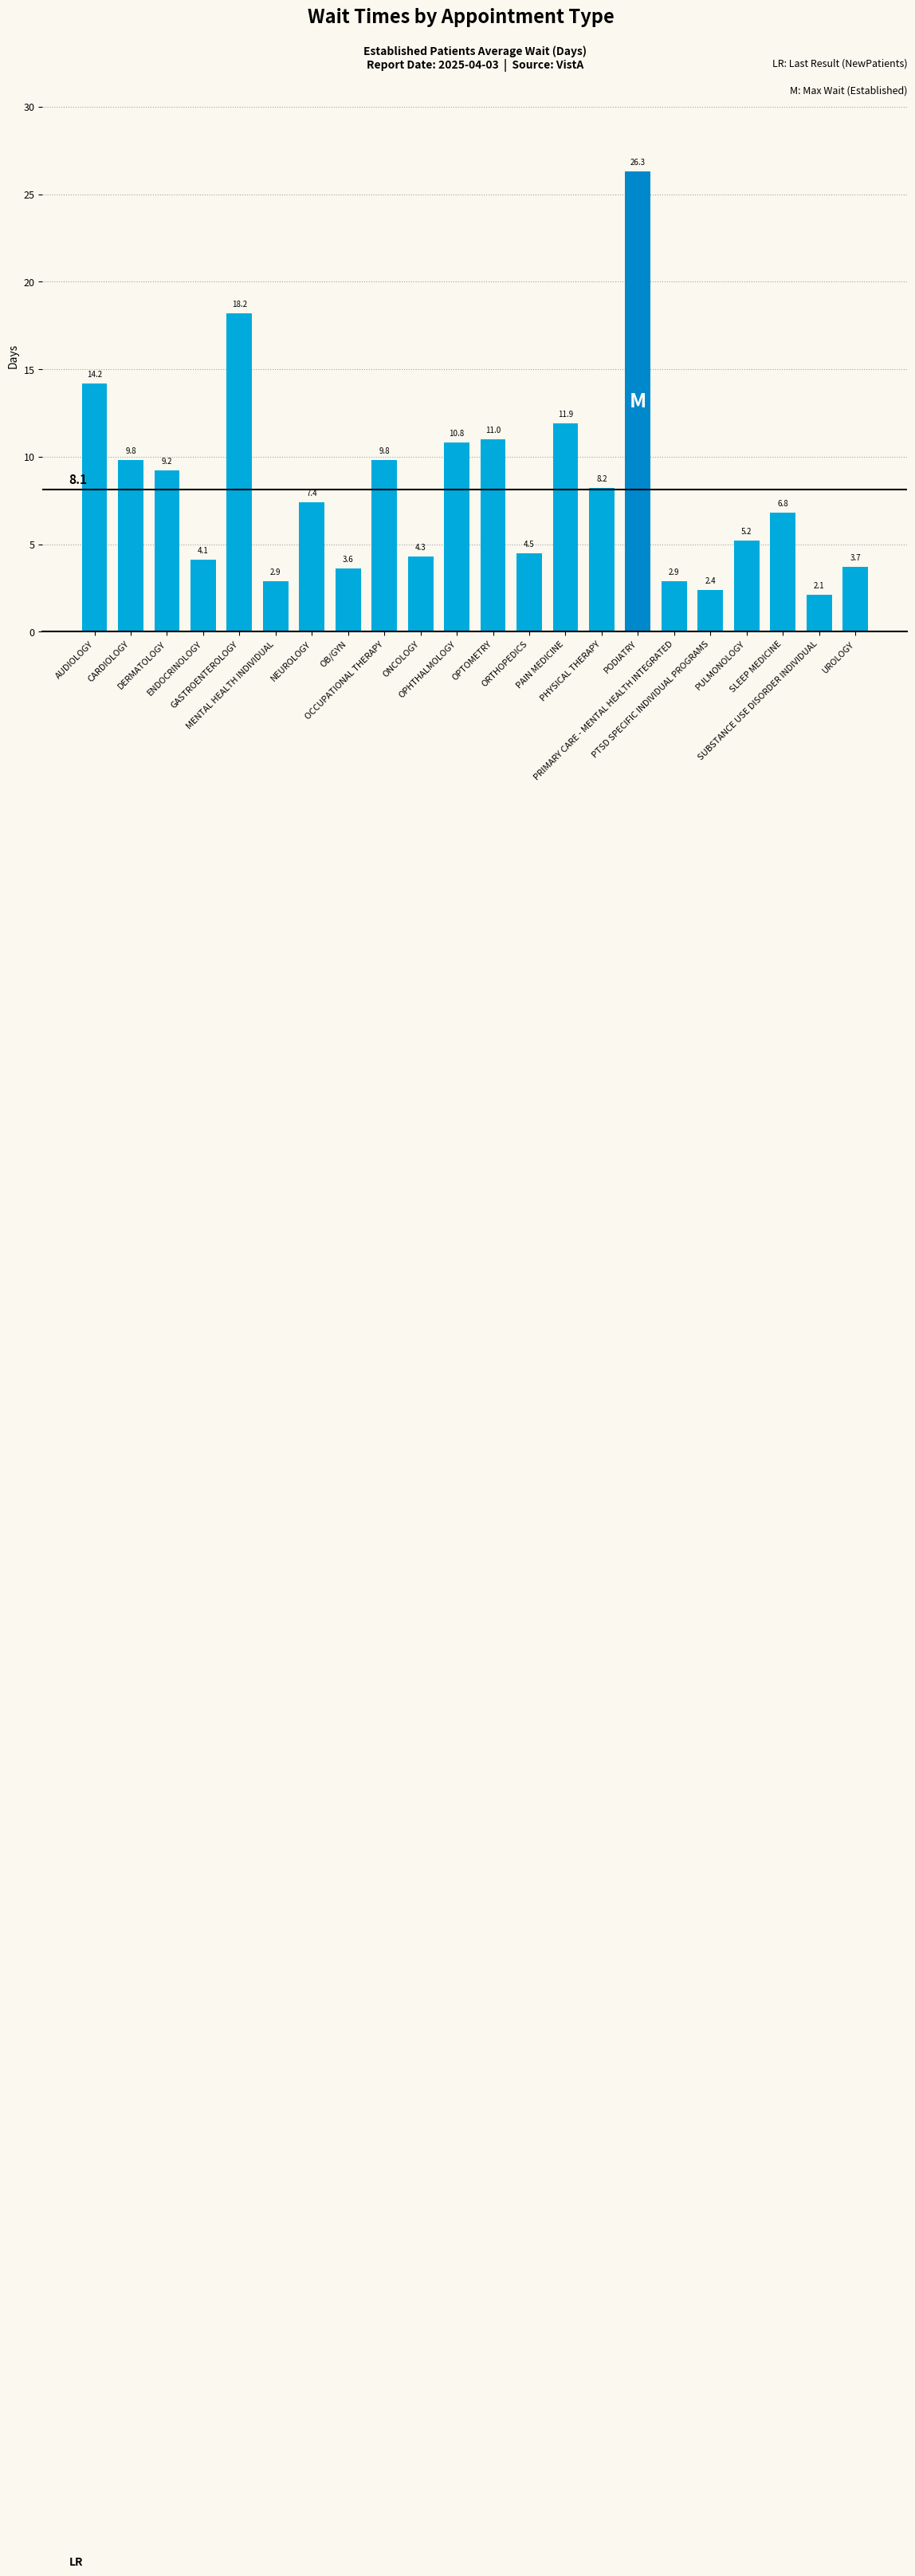

At which label is the value closest to 14?

AUDIOLOGY